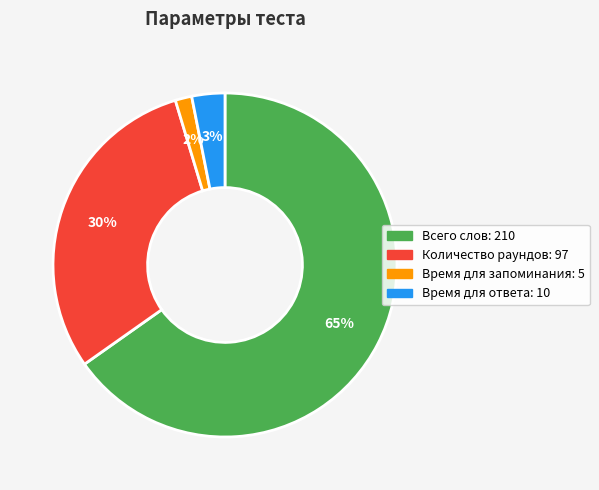

Rank the categories by value from highest to lowest.

Всего слов, Количество раундов, Время для ответа, Время для запоминания